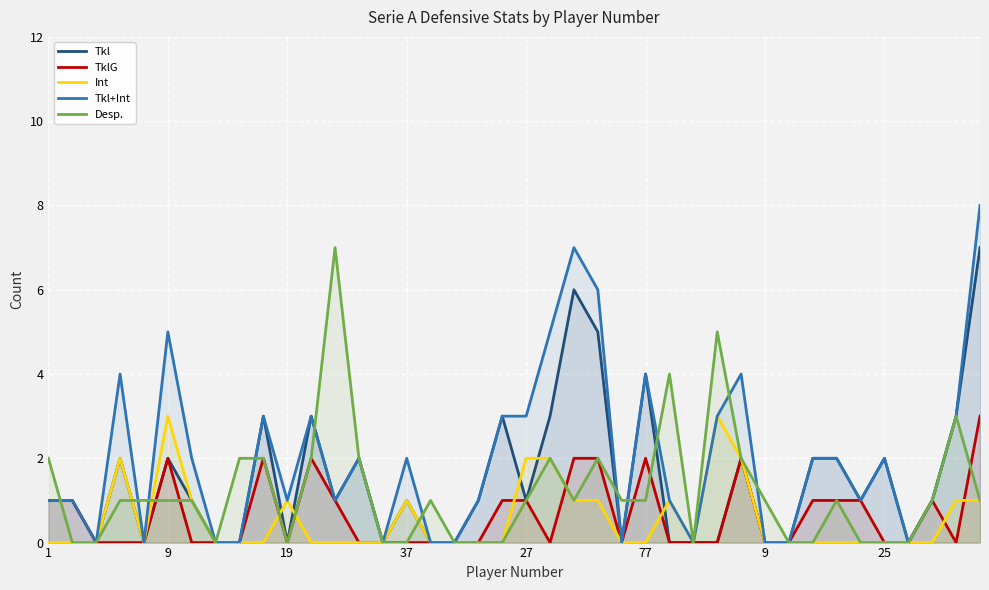

True or false: Desp. and Tkl cross at least once.

True